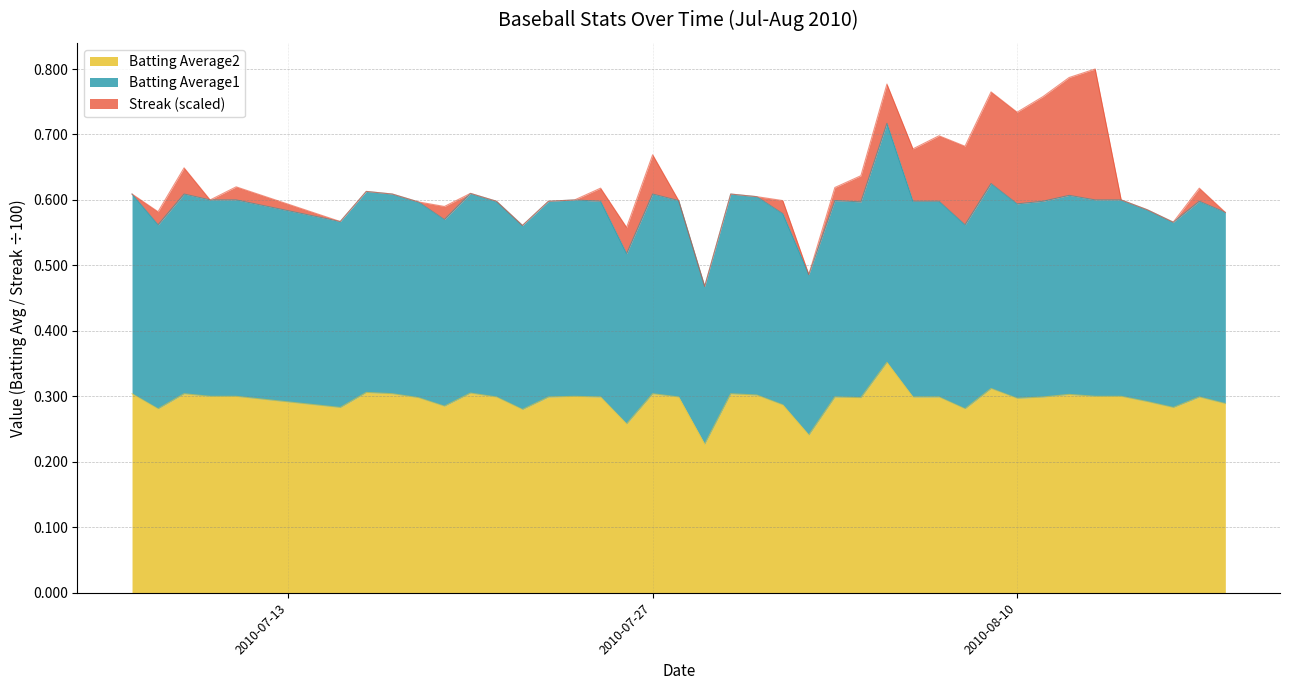

What value does the Batting Average1 series have at 2010-07-11?

0.6